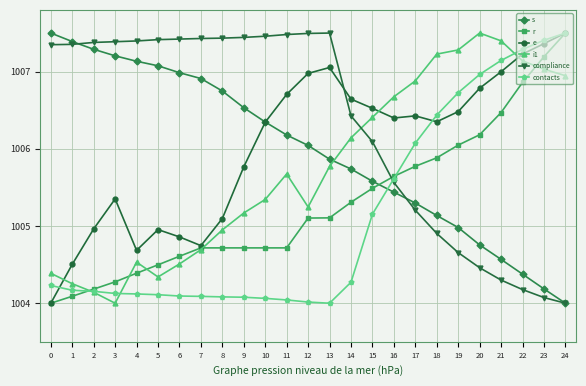

True or false: i1 has more than 2 points higher than both neighbors.

True